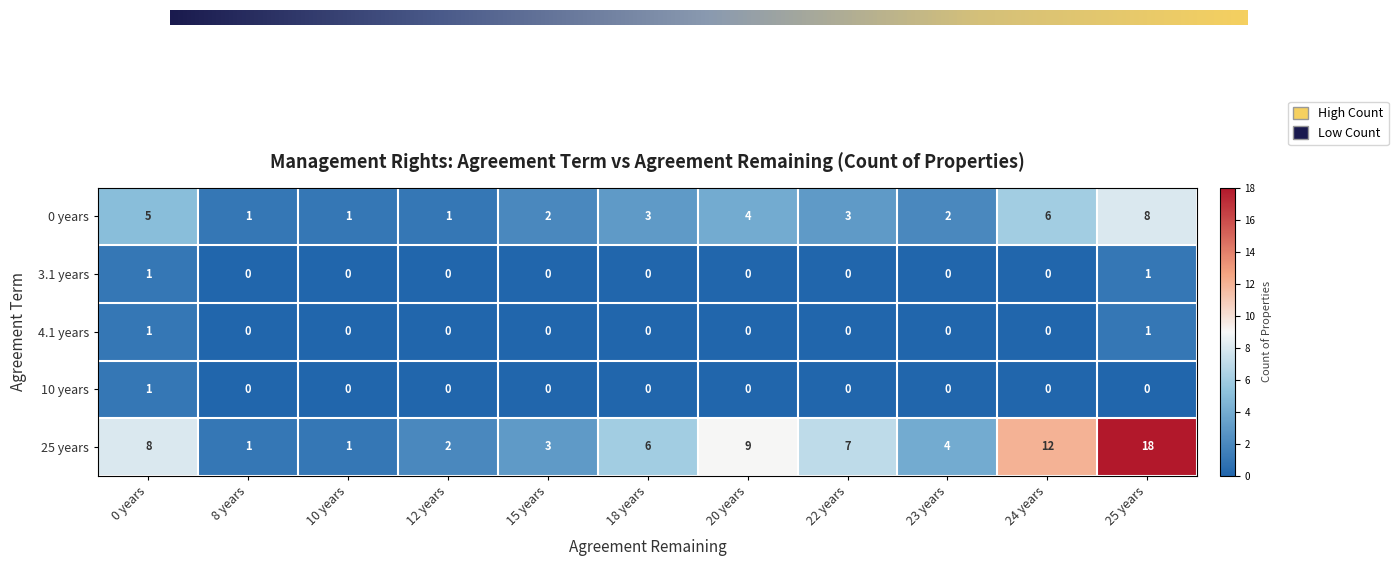

The value of 10 years at 20 years is 0. True or false?

True